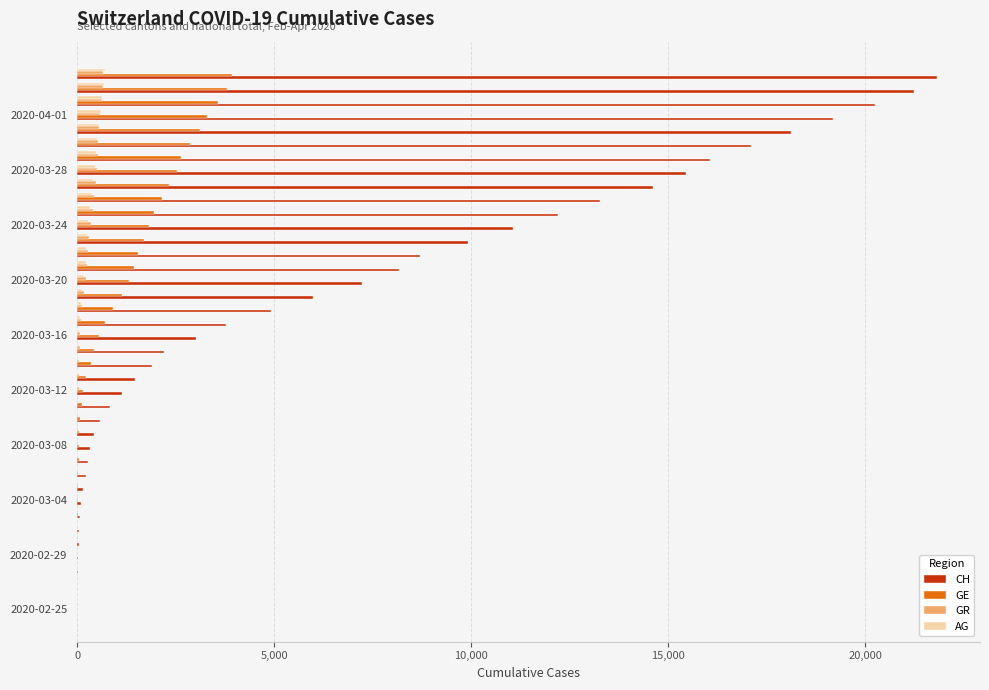

What is the maximum value shown in the chart?

21816